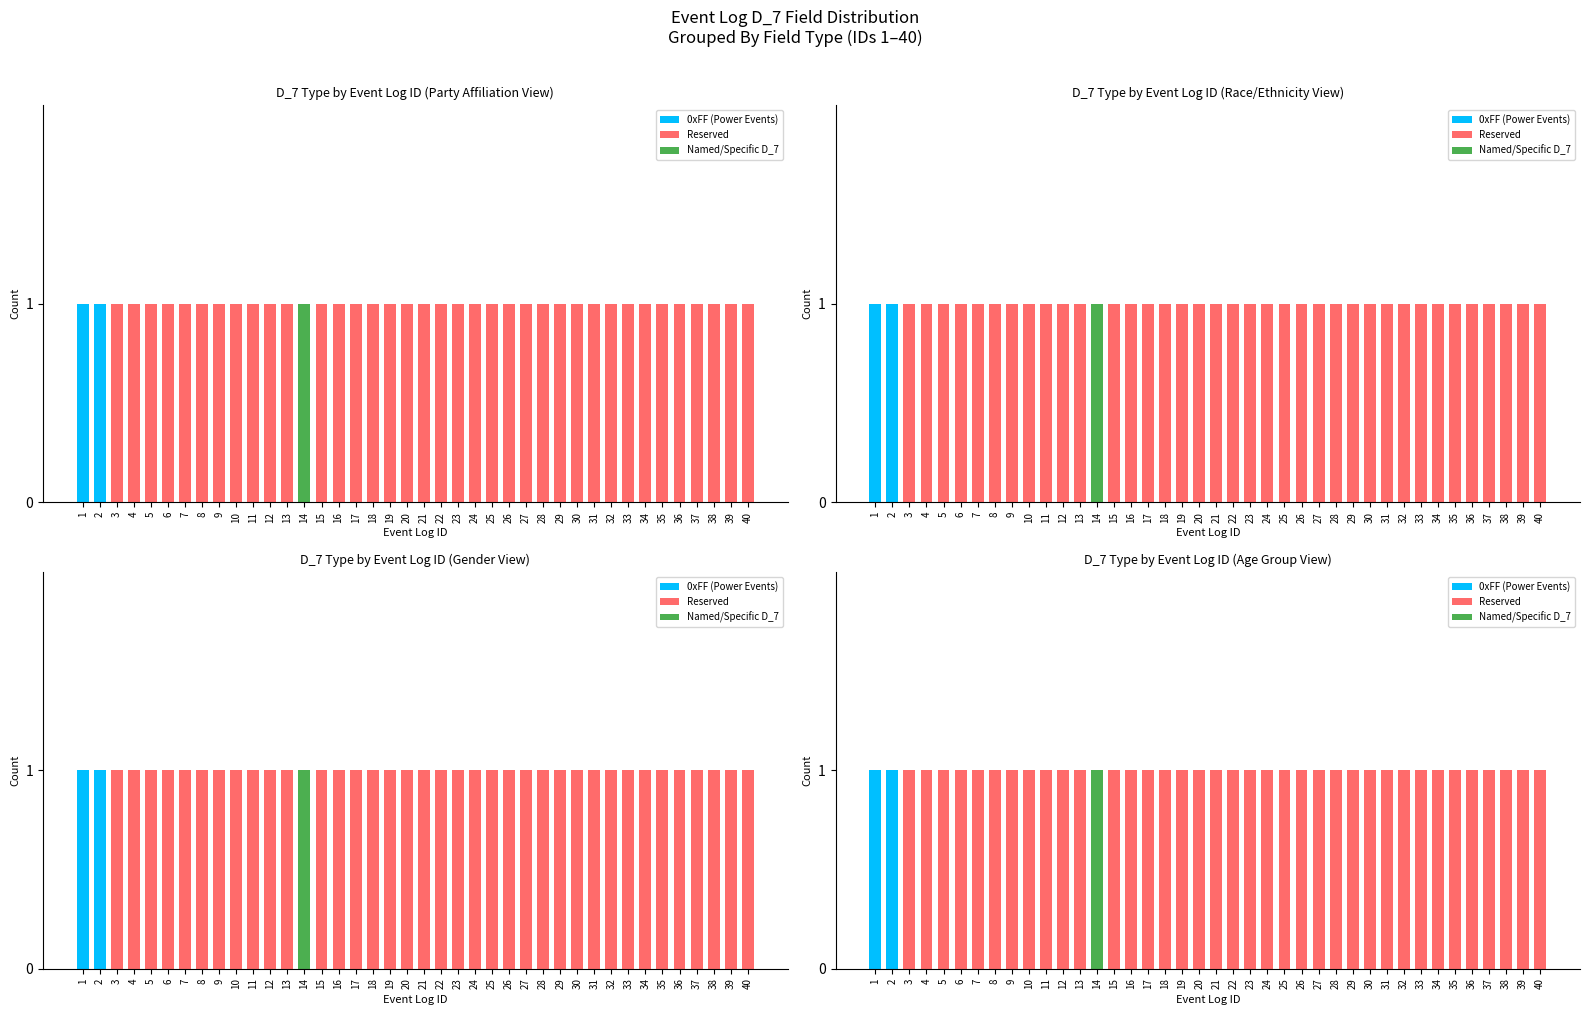

How many values in the 0xFF (Power Events) series exceed 0?

2